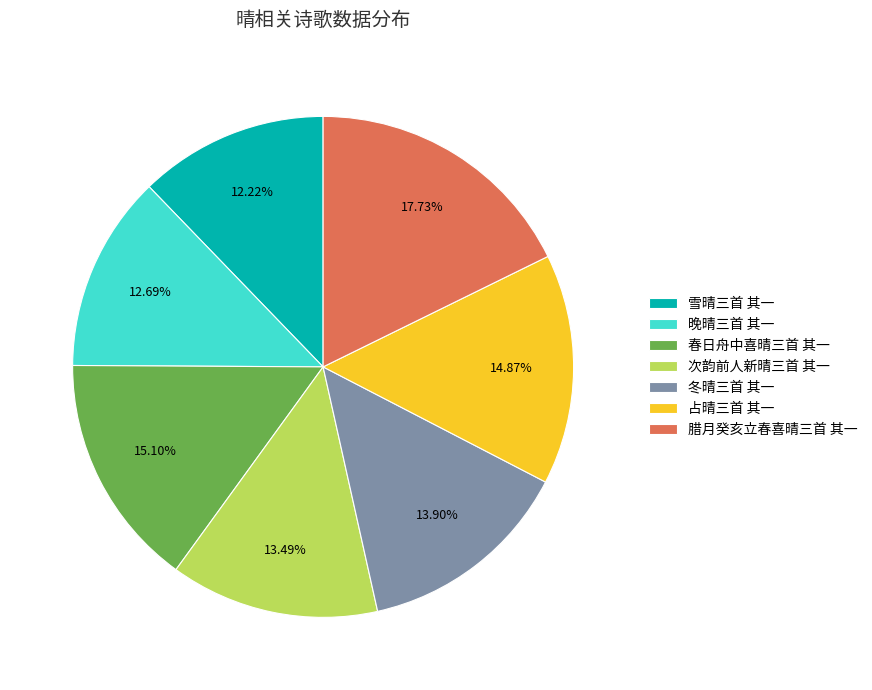

What percentage is the 晚晴三首 其一 slice, to the nearest percent?

13%